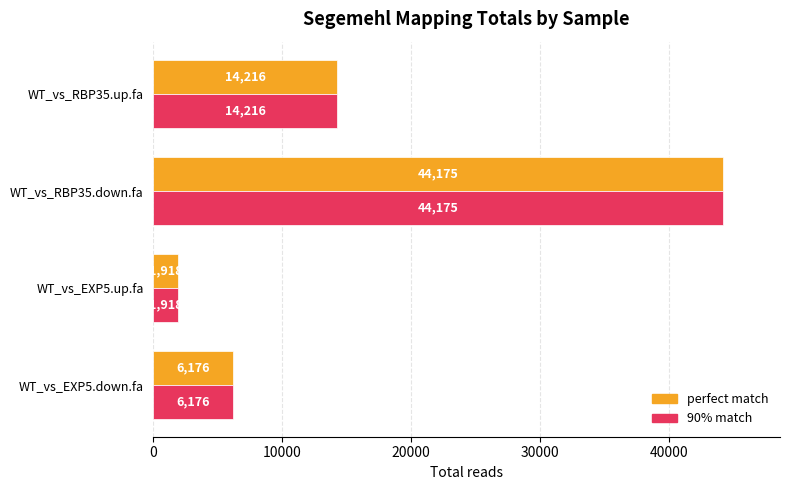

What is the difference between the maximum and minimum values in the 90% match series?

42257